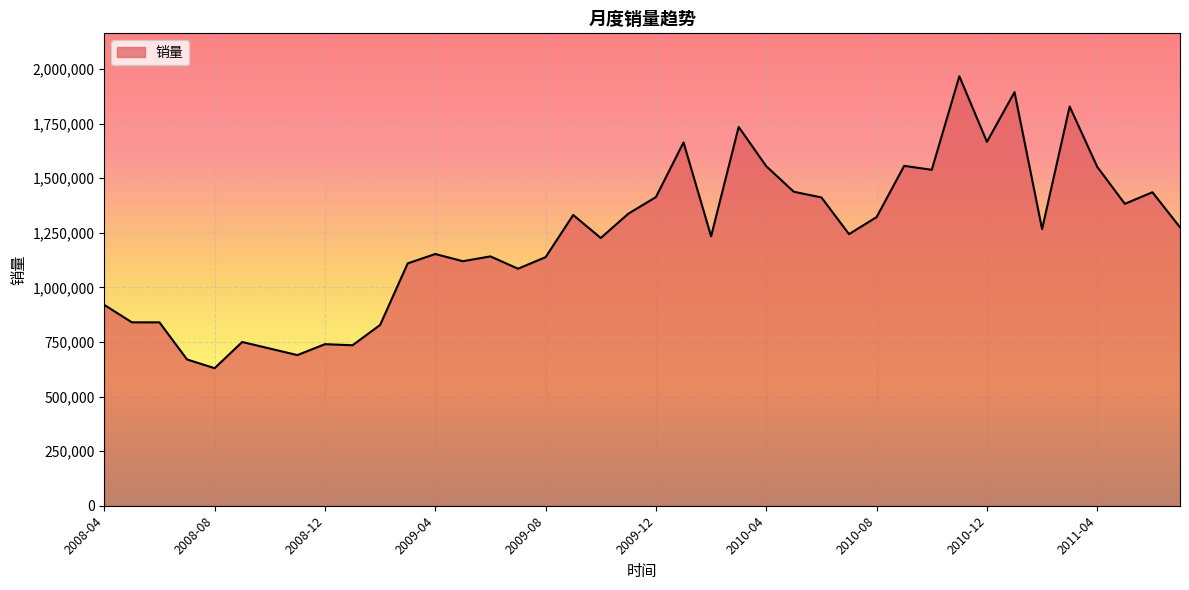

What is the minimum value shown in the chart?

630000